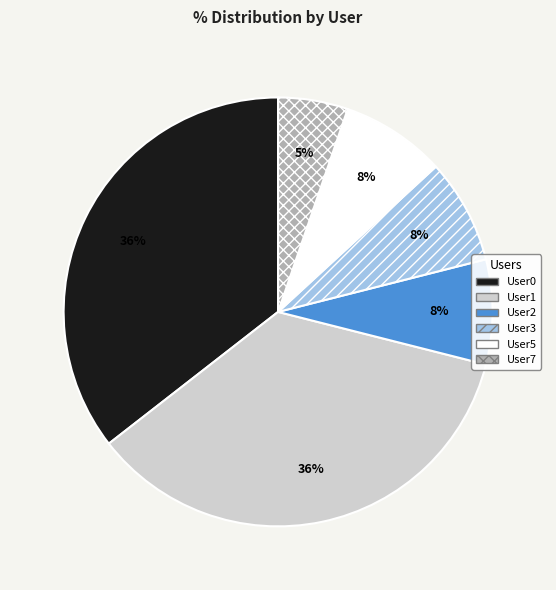

To the nearest percent, what portion does User0 represent?

36%